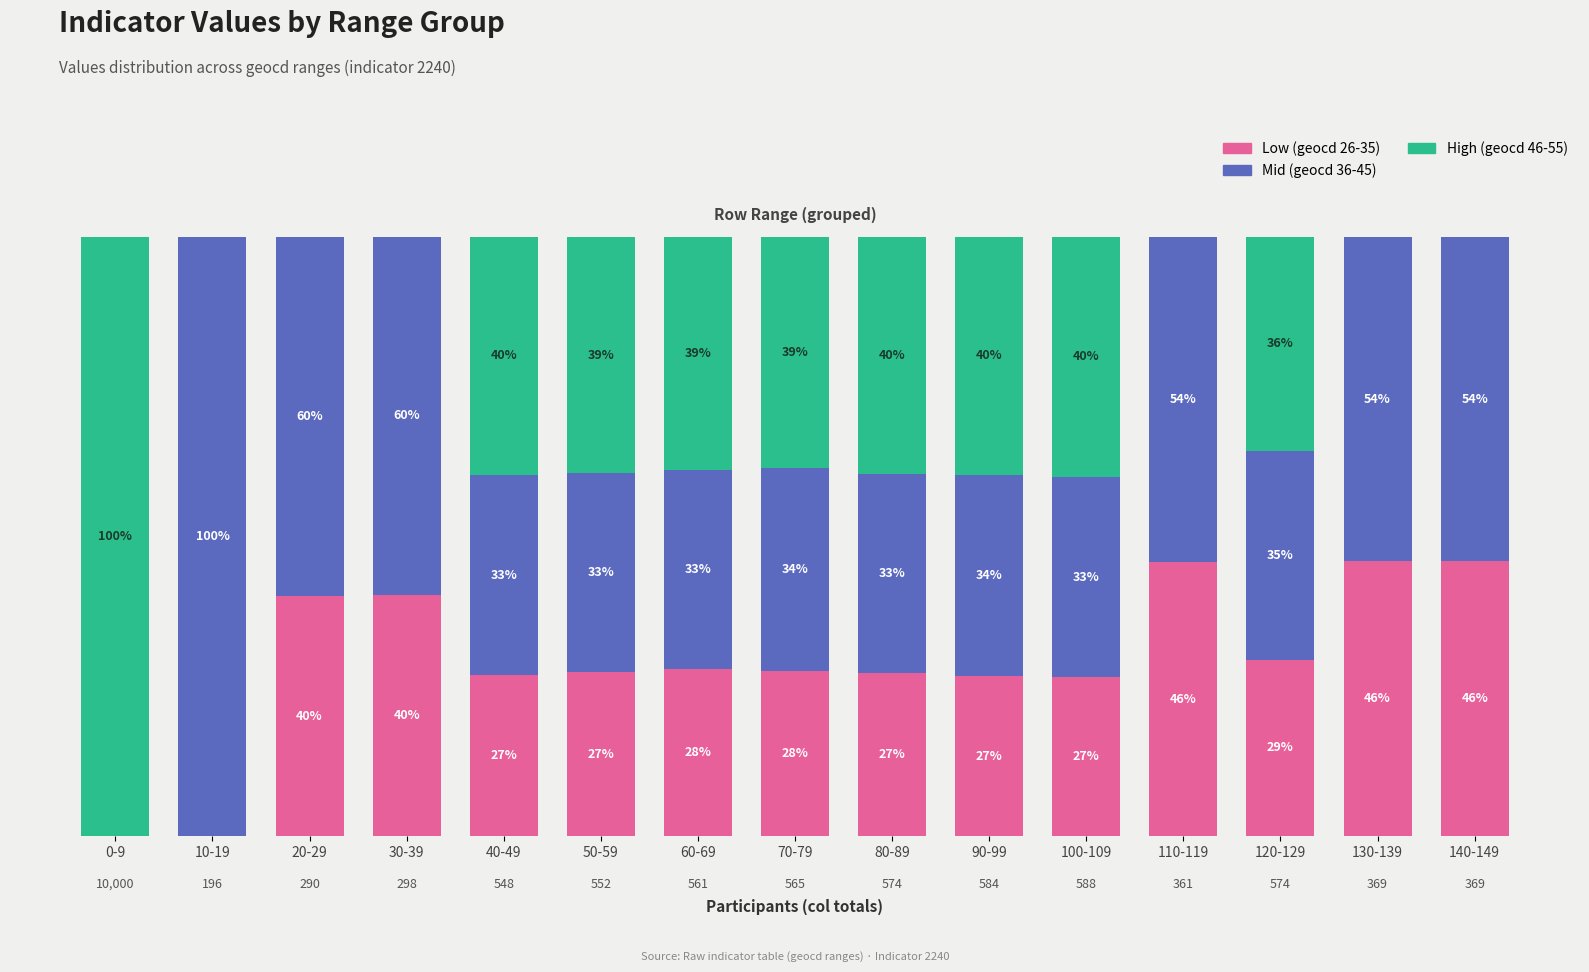

Rank the categories by Low (geocd 26-35) value from lowest to highest.

0-9, 10-19, 100-109, 90-99, 40-49, 80-89, 50-59, 70-79, 60-69, 120-129, 20-29, 30-39, 110-119, 130-139, 140-149